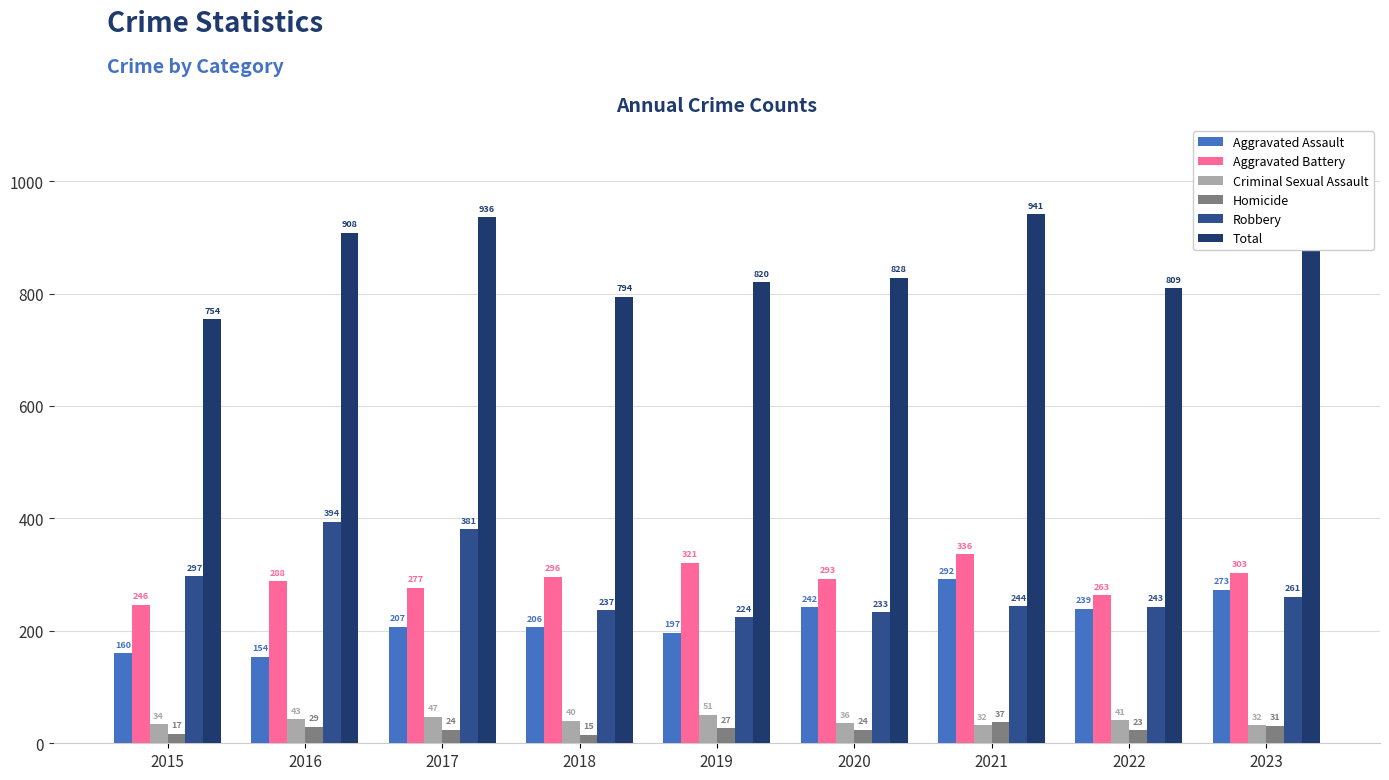

How many series are shown in this chart?

6